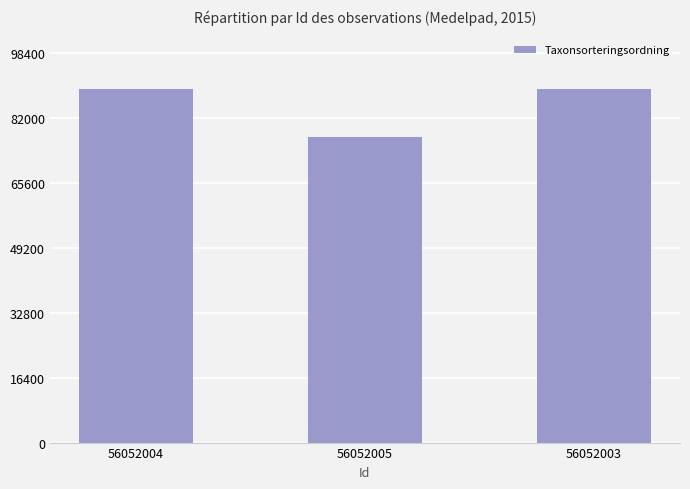

How many values are below 89392?

1